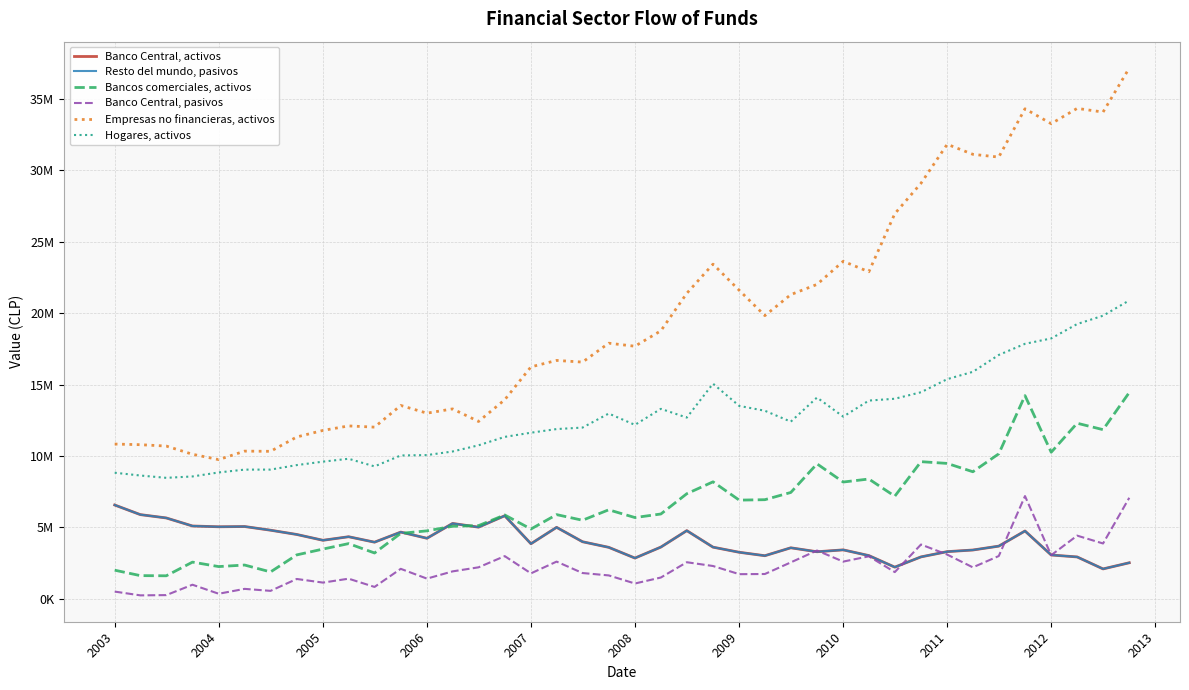

Is this an area chart (filled region under the line)?

No